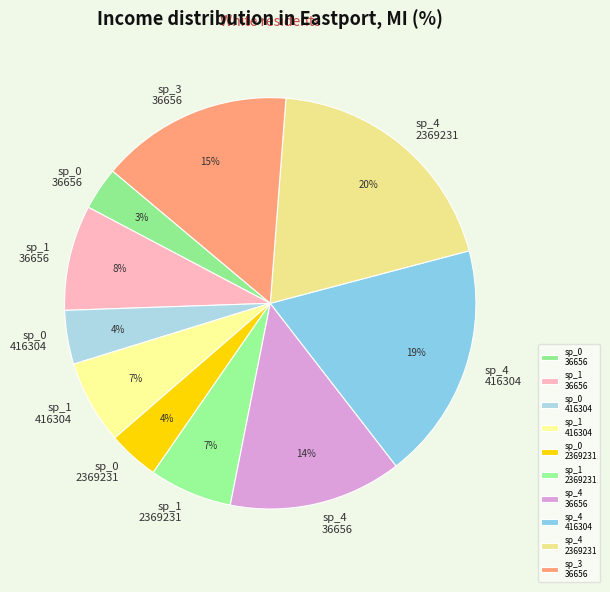

What is the ratio of the value at sp_4 2369231 to the value at sp_4 416304?

1.1